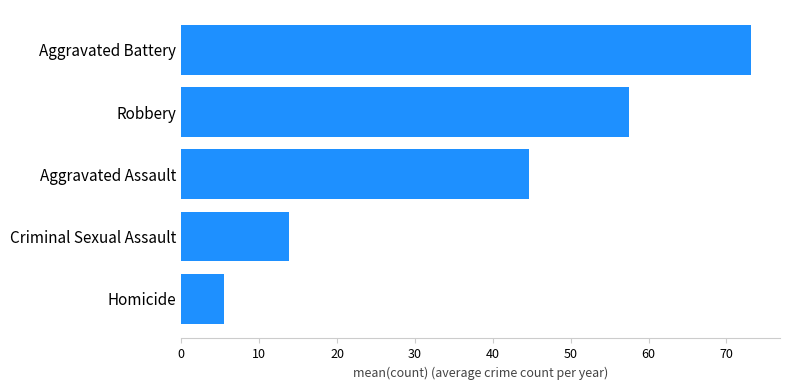

What is the minimum value shown in the chart?

5.4